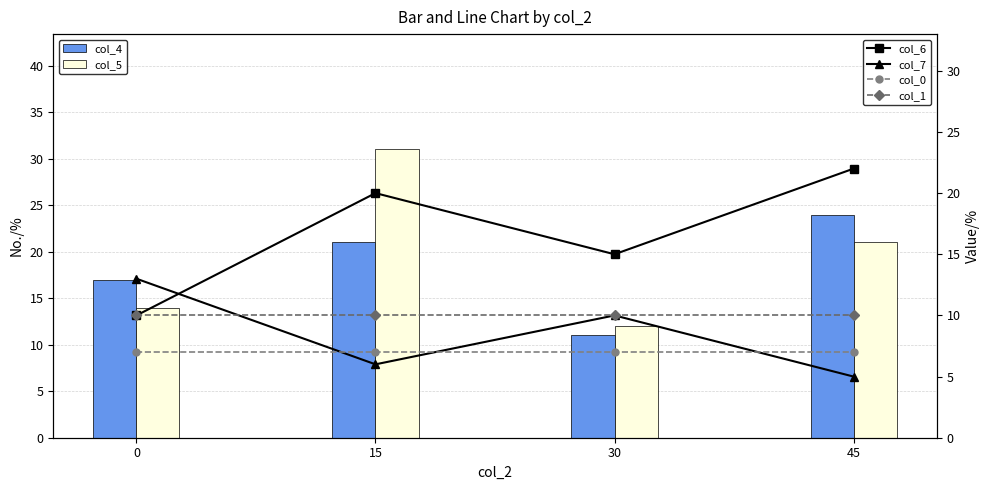

The col_7 series shows 13 at 0. True or false?

True